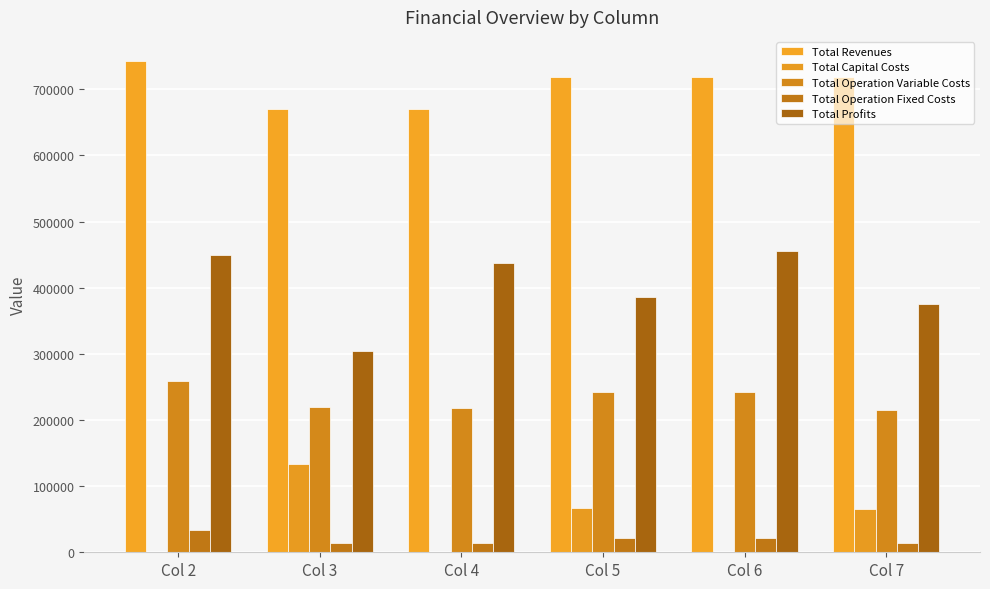

What is the maximum value for Total Revenues?

741961.5